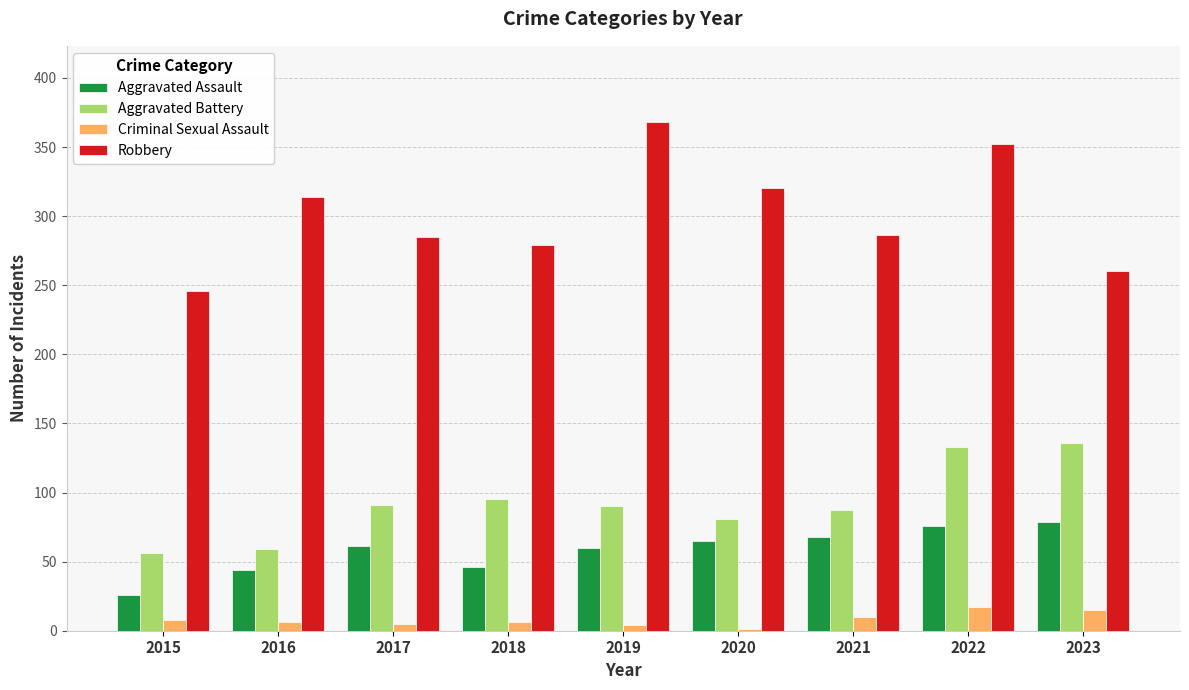

Which series has the largest total across all categories?

Robbery